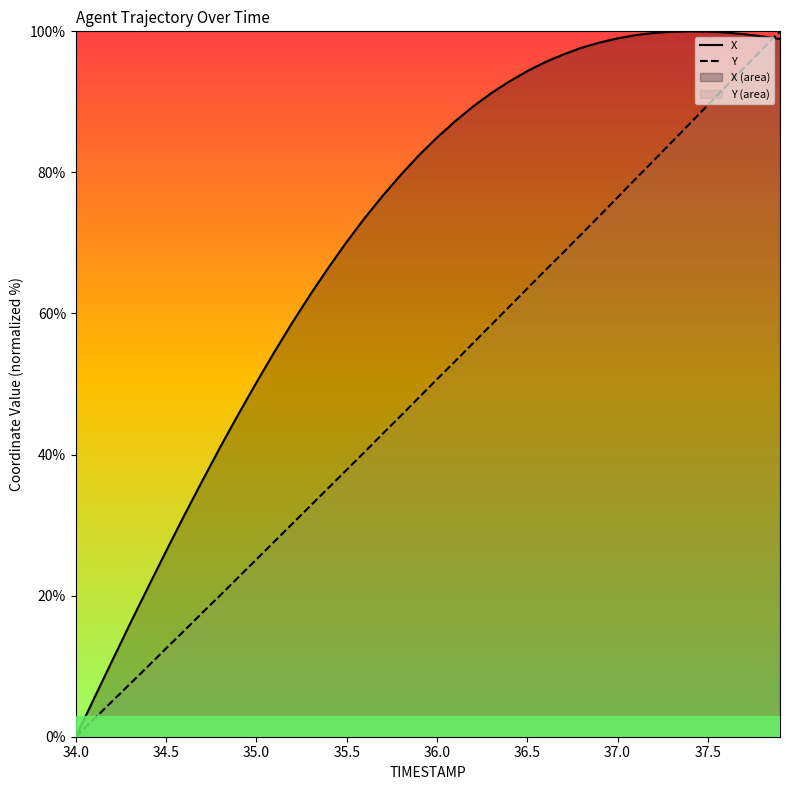

List the series in order of their overall mean, highest first.

X, Y